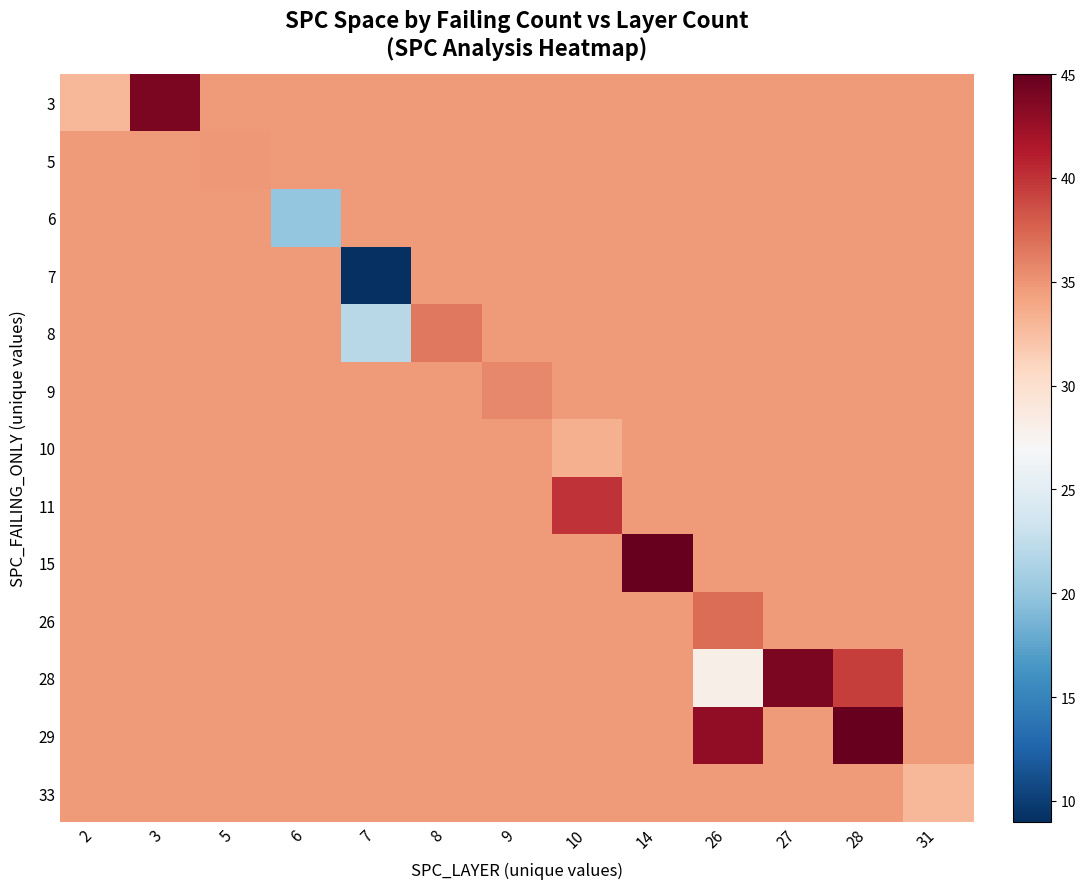

Which has a higher value, 3 or 10?

3